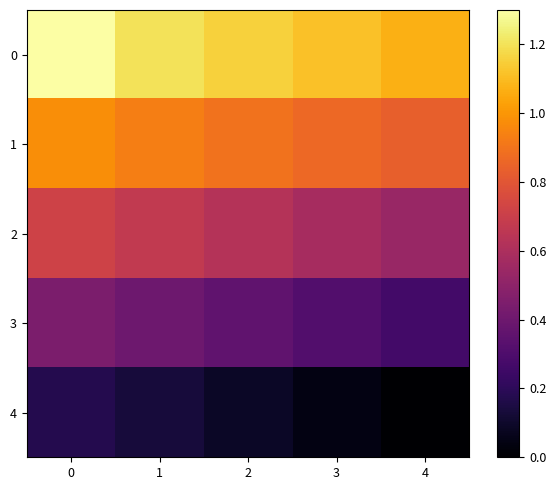

Reading left to right, transcribe all the data shown in this chart.

0: 0=1.3	1=1.2	2=1.2	3=1.1	4=1.1
1: 0=1.0	1=0.9	2=0.9	3=0.9	4=0.8
2: 0=0.7	1=0.7	2=0.6	3=0.6	4=0.5
3: 0=0.4	1=0.4	2=0.4	3=0.3	4=0.3
4: 0=0.2	1=0.1	2=0.1	3=0.0	4=0.0